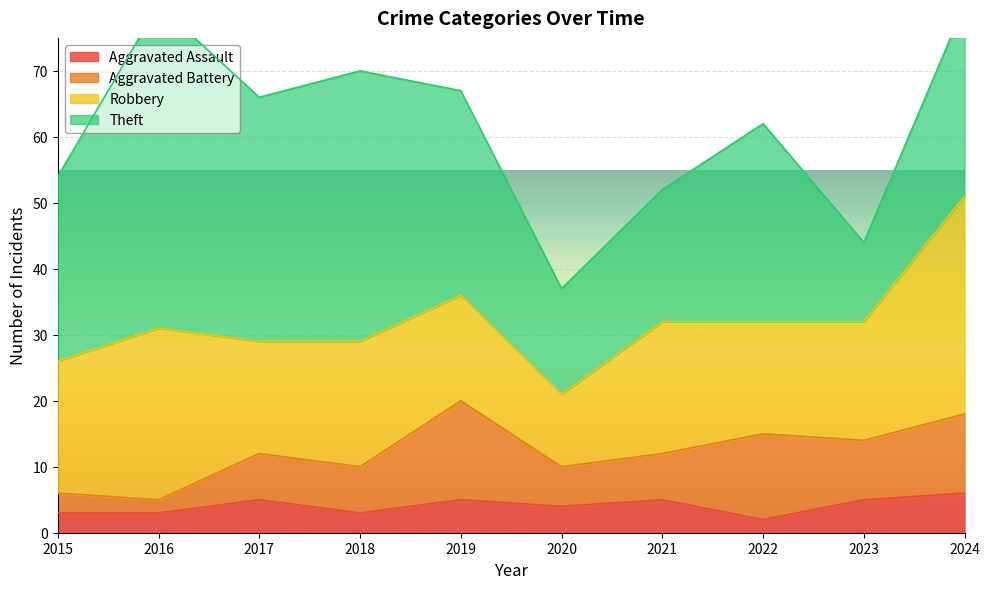

Count the number of categories in the chart.

10